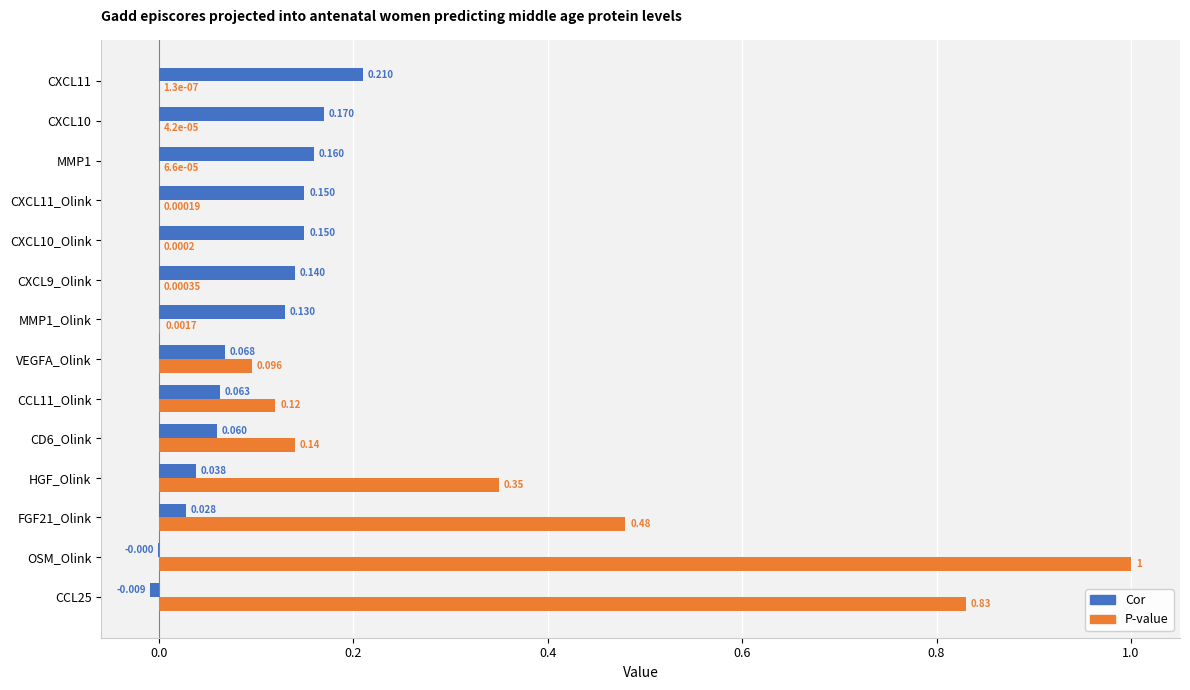

How many data points does each series have?

14